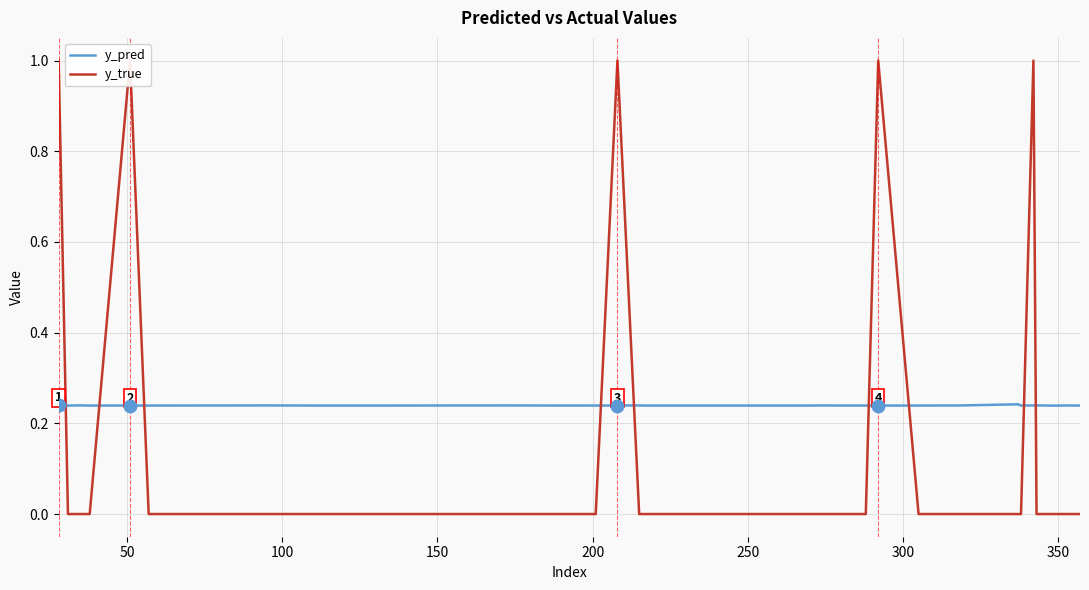

Which series contains the highest Y value?

y_true